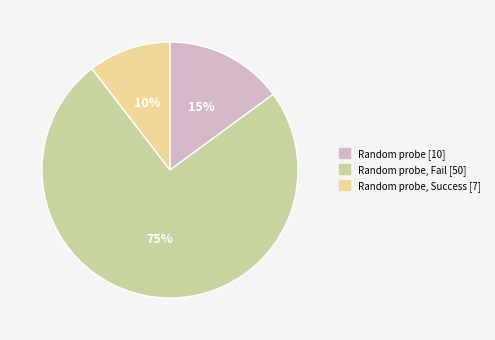

What is the smallest slice in the pie chart?

Random probe, Success [7]